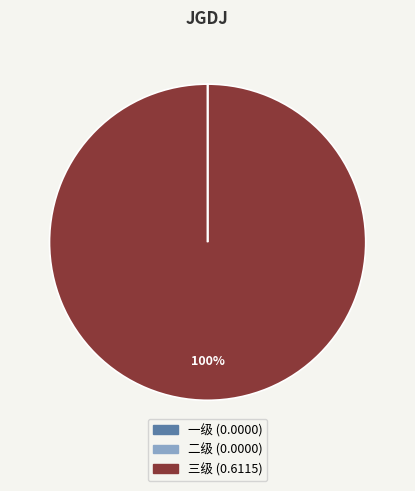

Is there any slice that represents more than half of the pie?

Yes